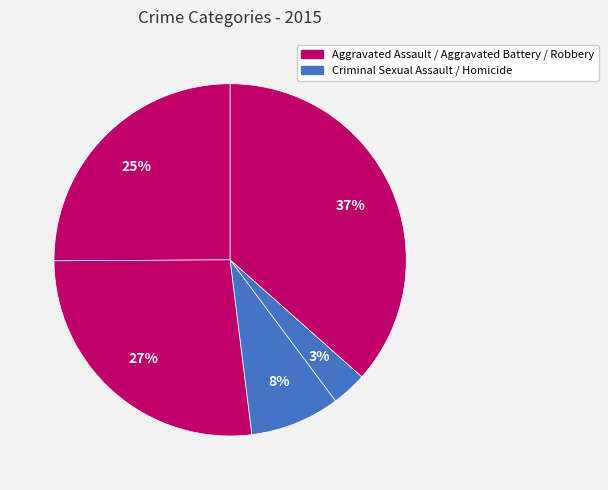

Count the number of slices in the pie.

5